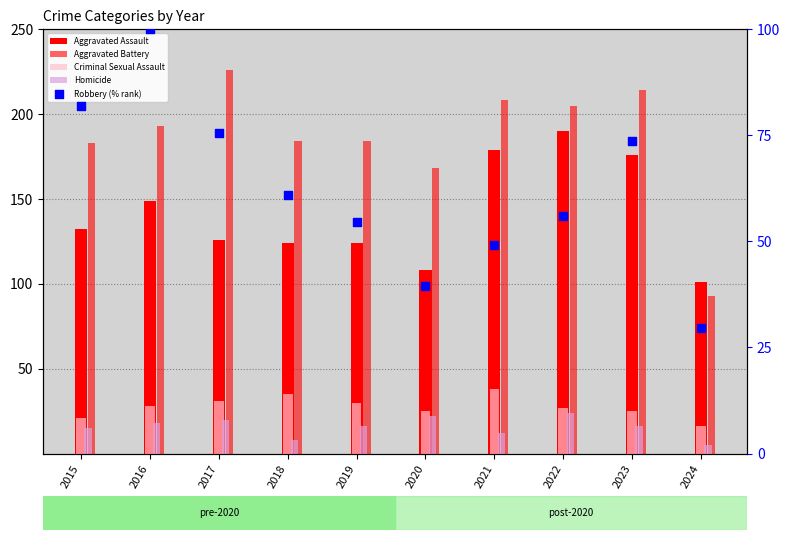

At which category is the sum across all series the highest?

2023